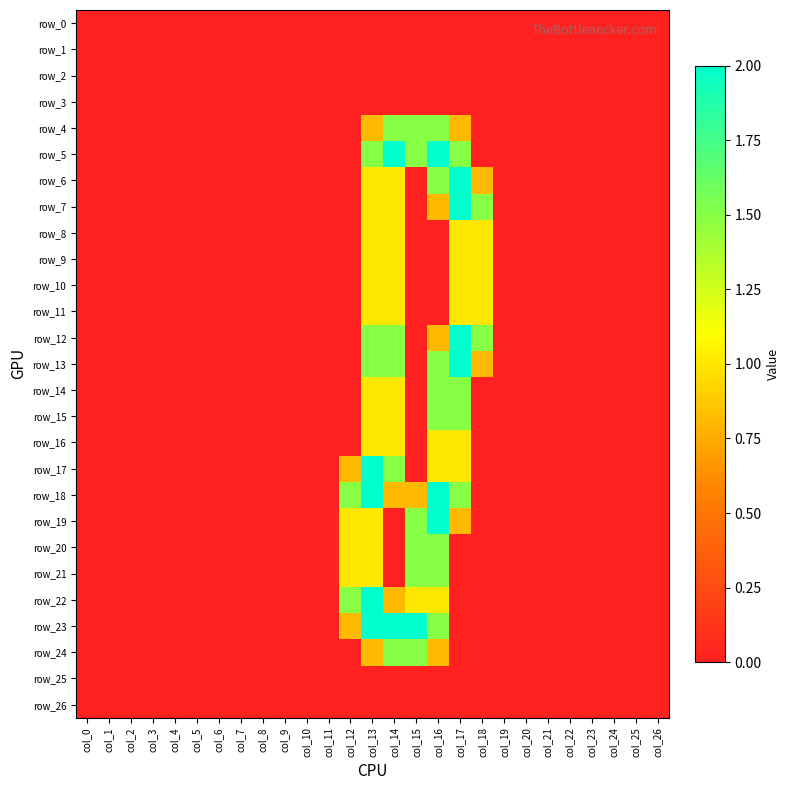

What is the approximate value of row_16 at col_14?

1.0